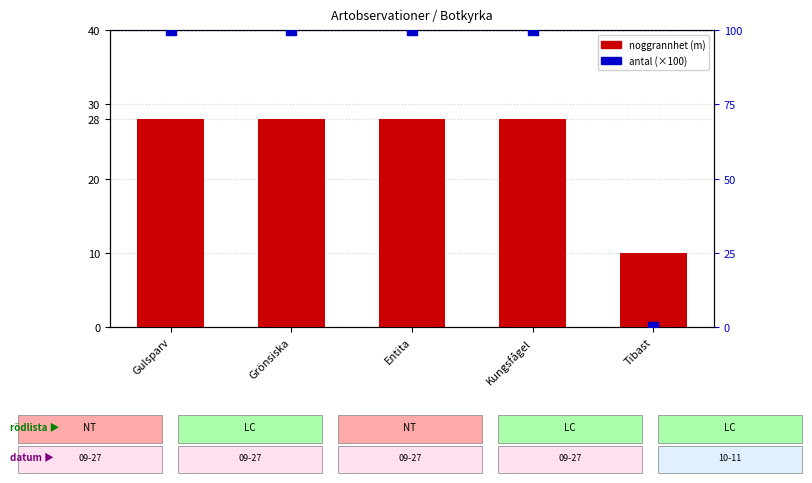

At how many categories does at least one series exceed 94?

4